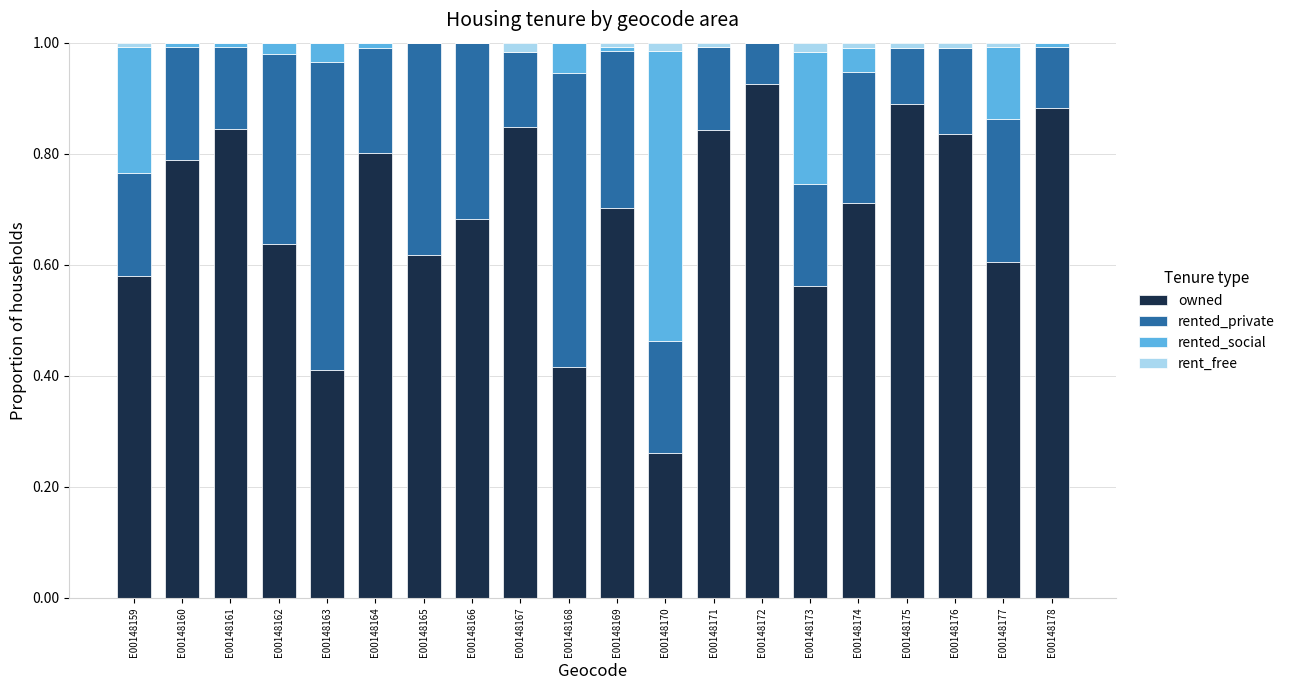

The value of owned at E00148171 is 0.5. True or false?

False